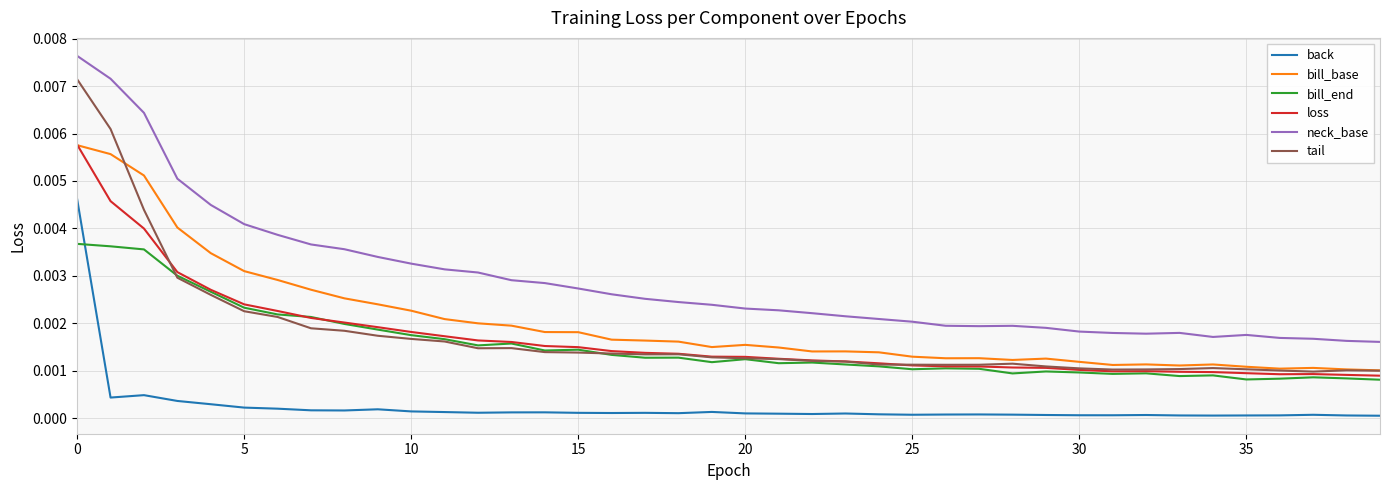

True or false: neck_base and loss intersect in this chart.

False